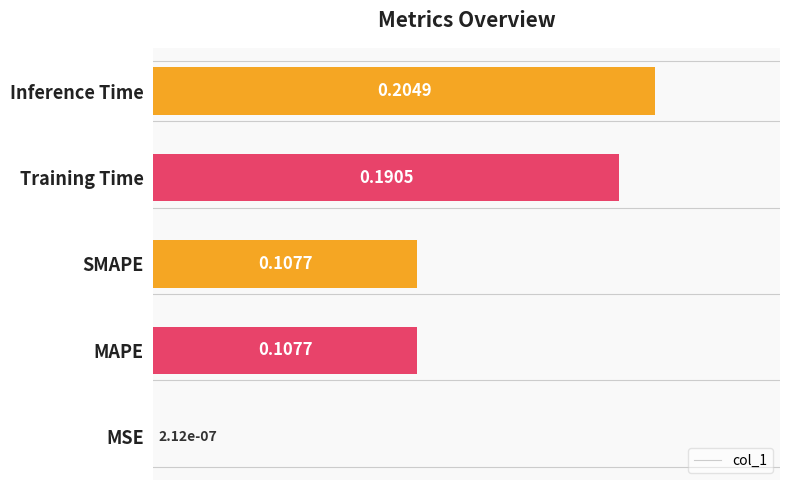

Which category has the highest value across all series?

Inference Time